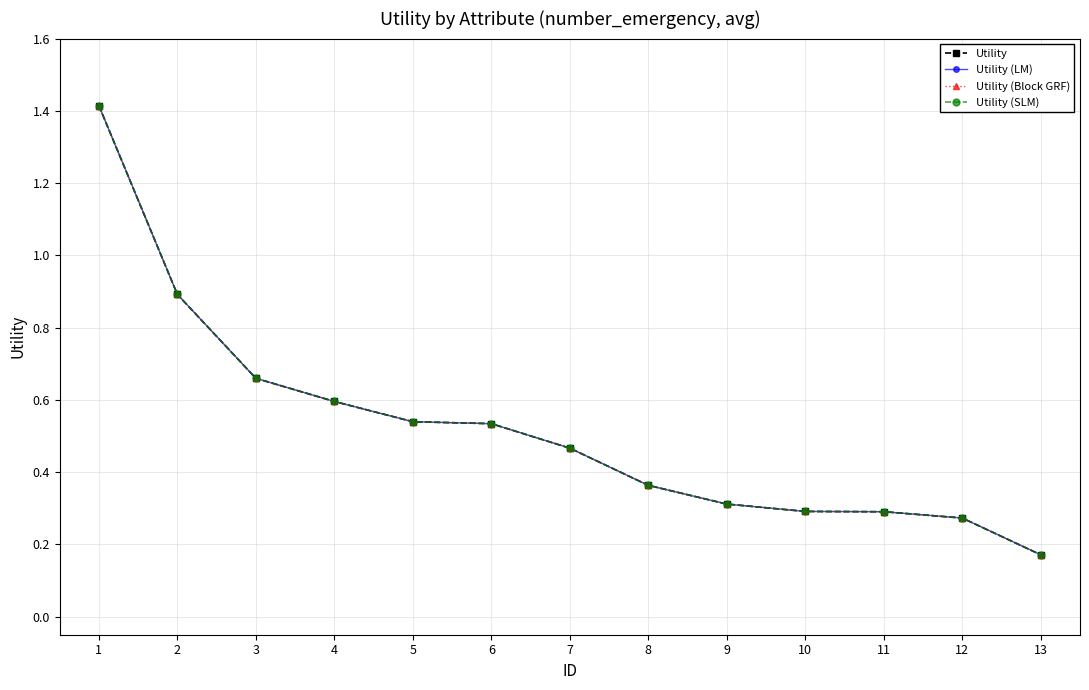

Which series changed the most between 2 and 5?

Utility